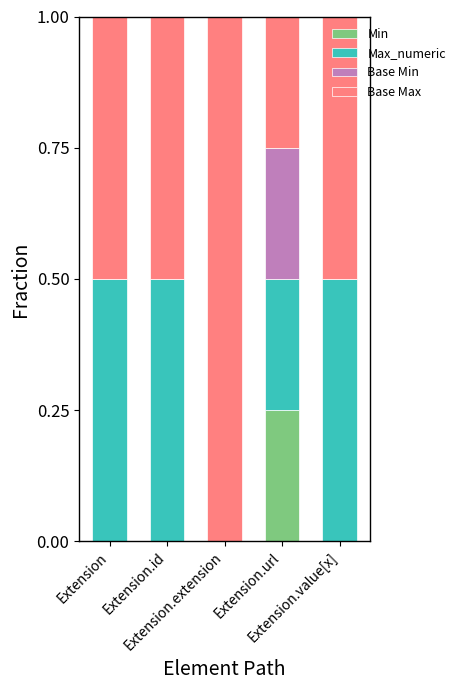

What are all the series names shown in the legend?

Min, Max_numeric, Base Min, Base Max